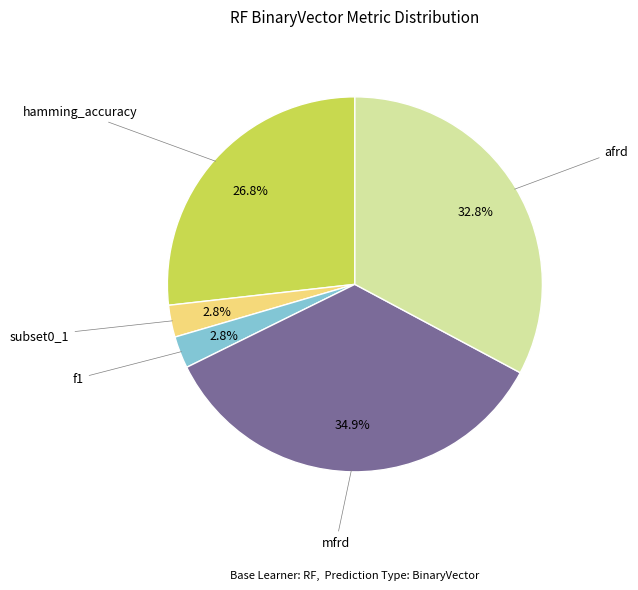

Is there a majority slice in this chart?

No